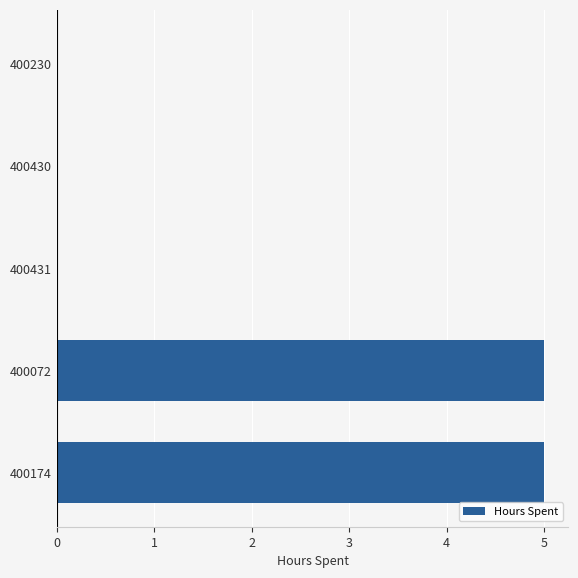

How many values are between 0 and 5?

5